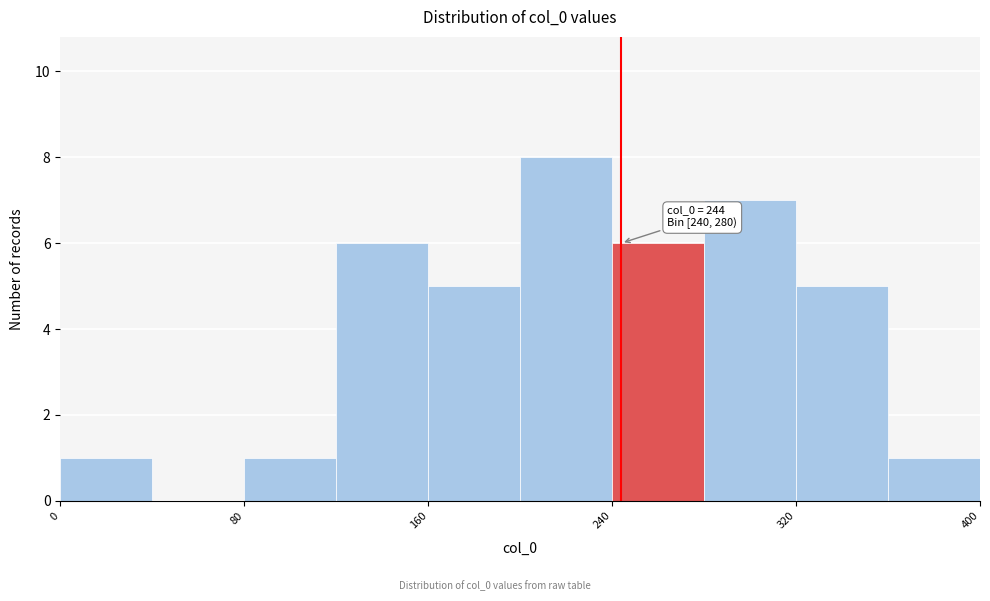

Which range on the x-axis has the tallest bar?

200 to 240